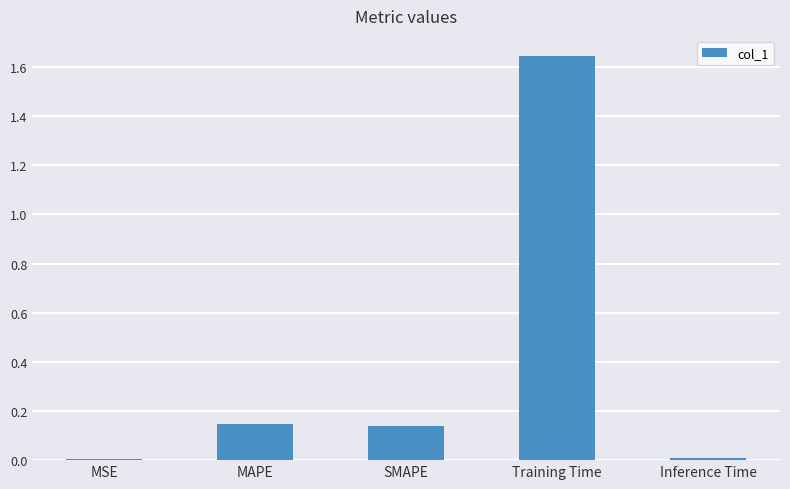

What is the sum of all values?

1.9